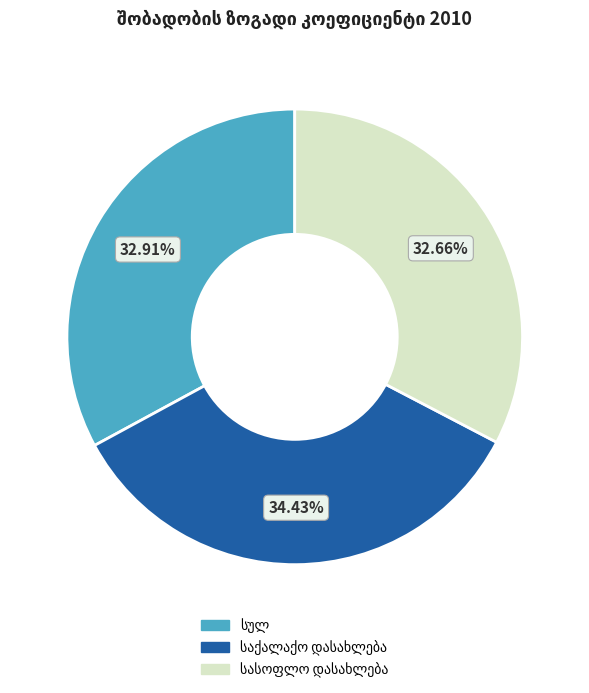

Is there any slice that represents more than half of the pie?

No